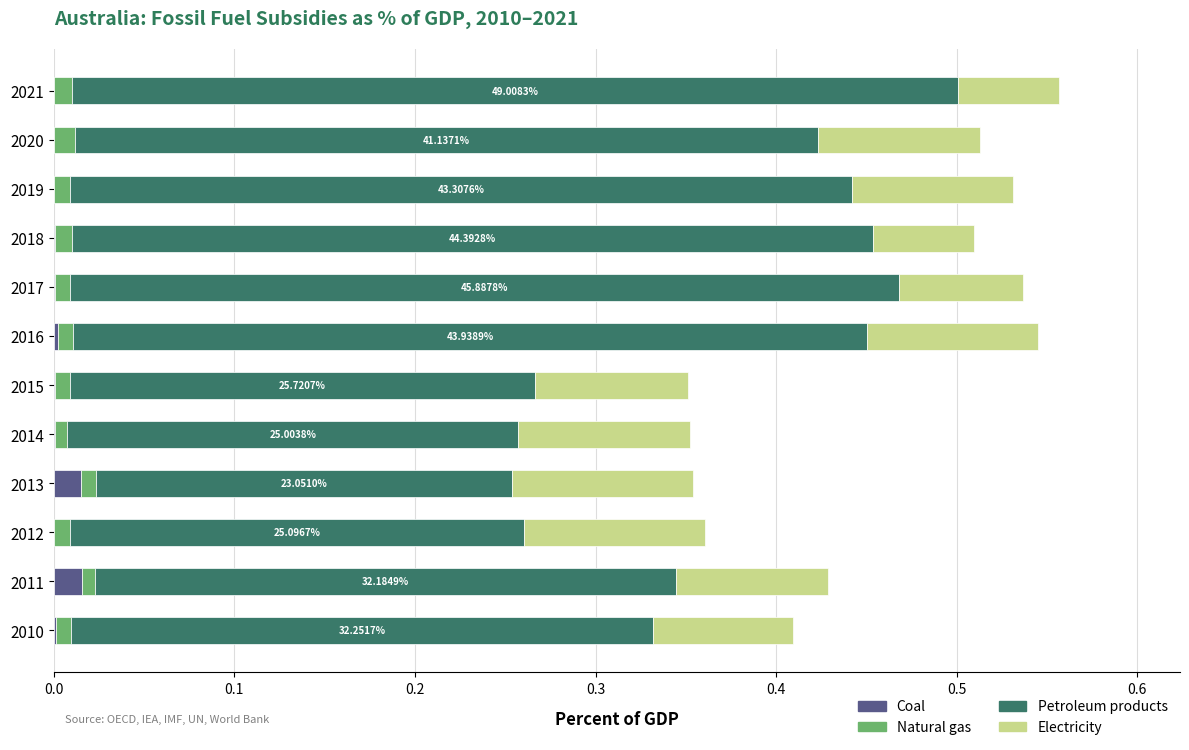

How many categories are shown in the chart?

12